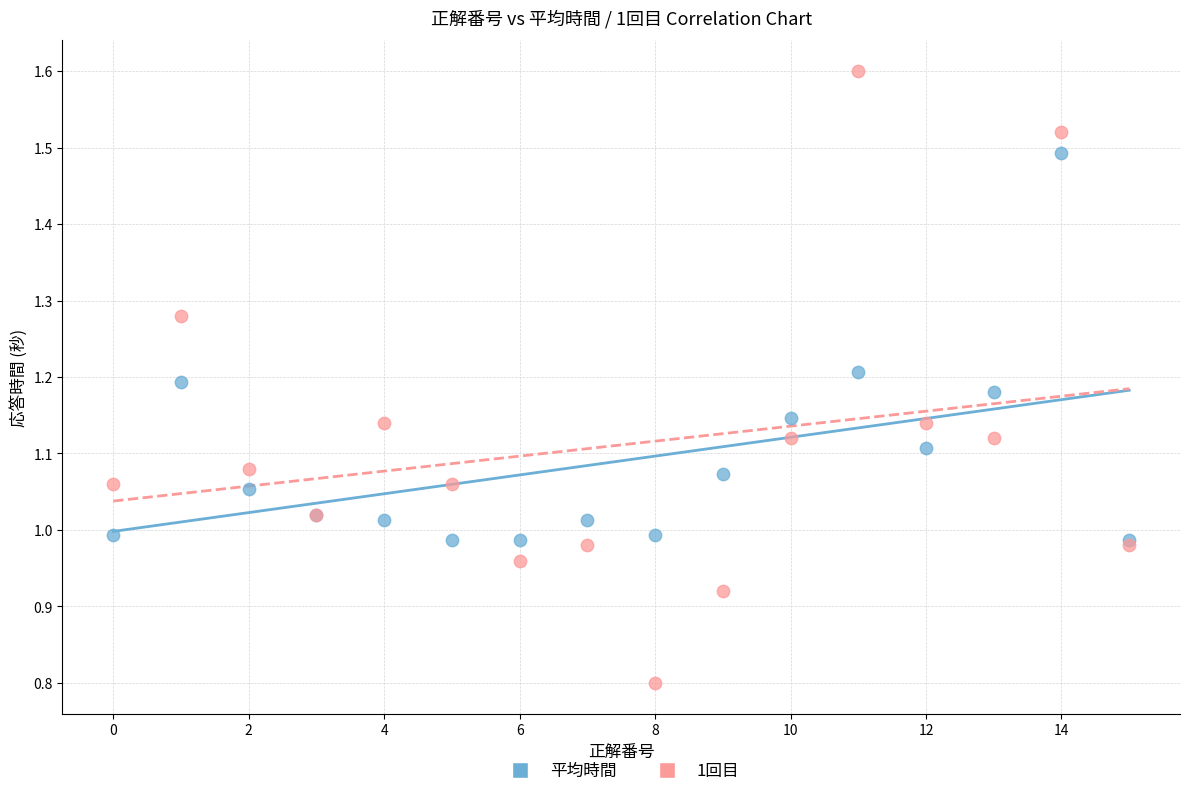

Which series contains the lowest Y value?

1回目